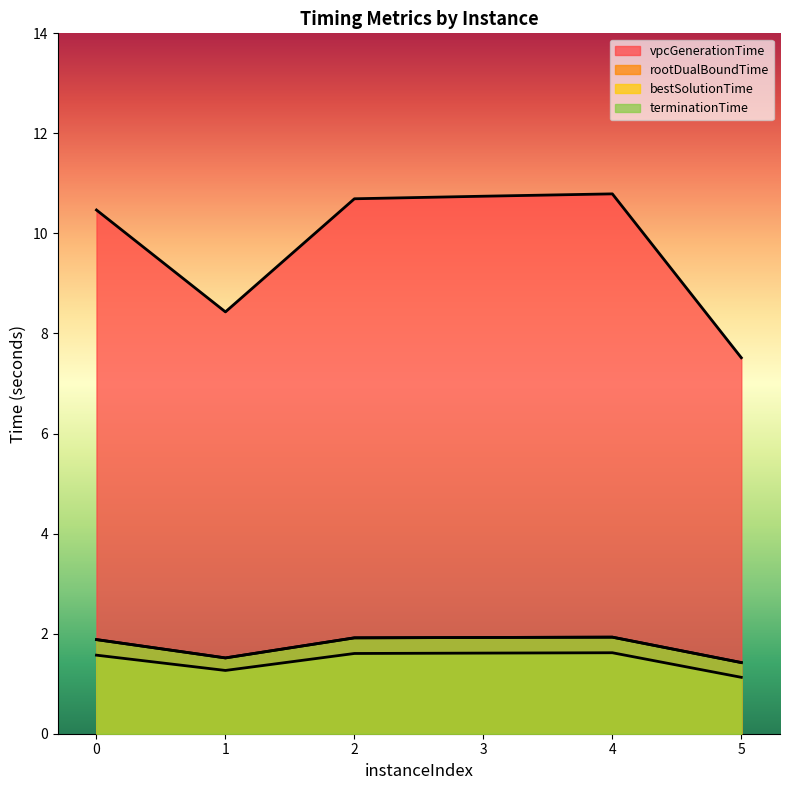

How many vpcGenerationTime values are between 8 and 10?

1